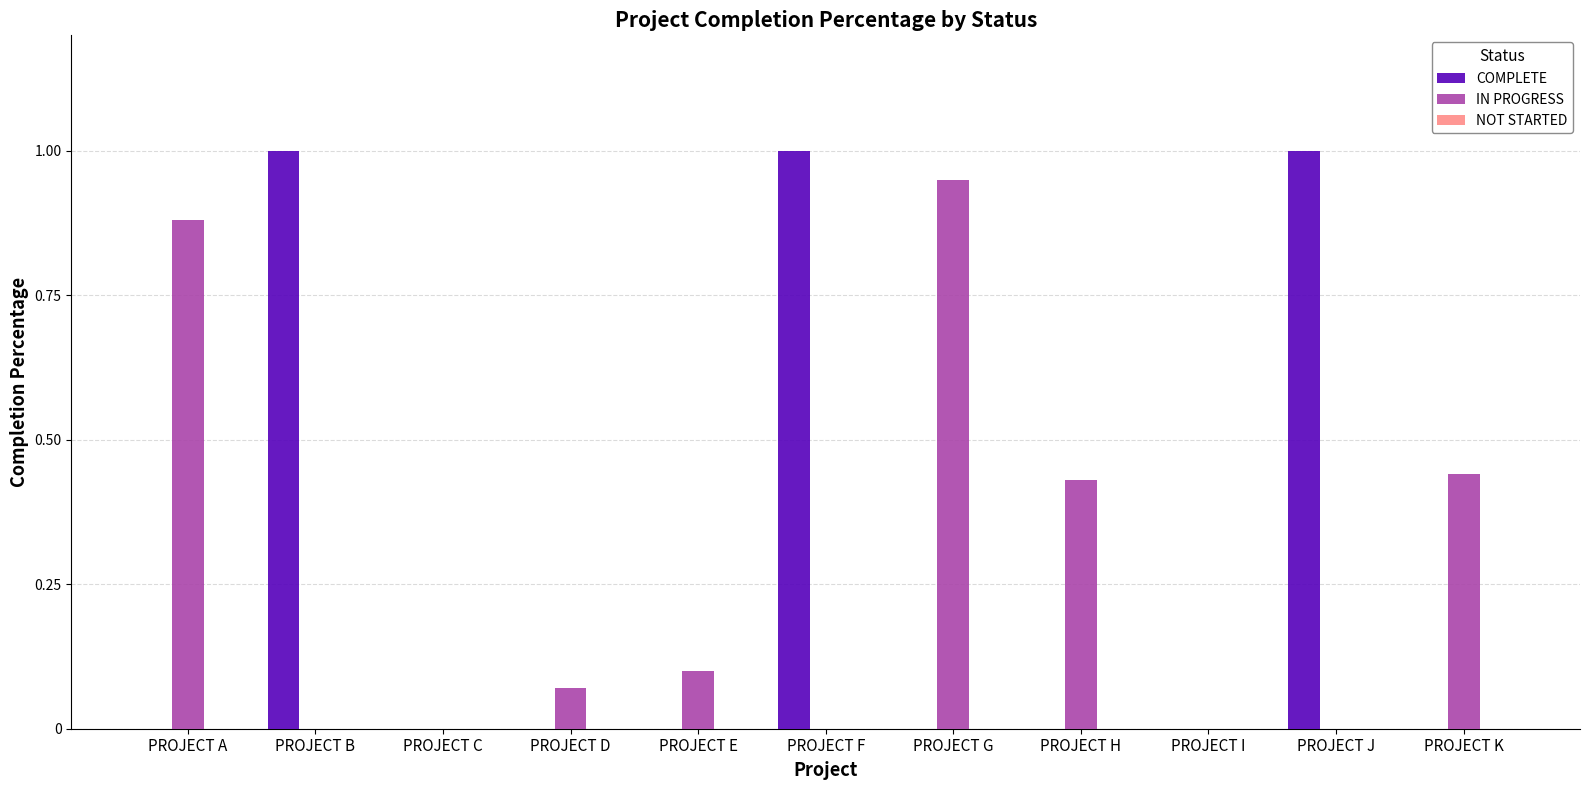

What is the sum of all COMPLETE values?

3.0